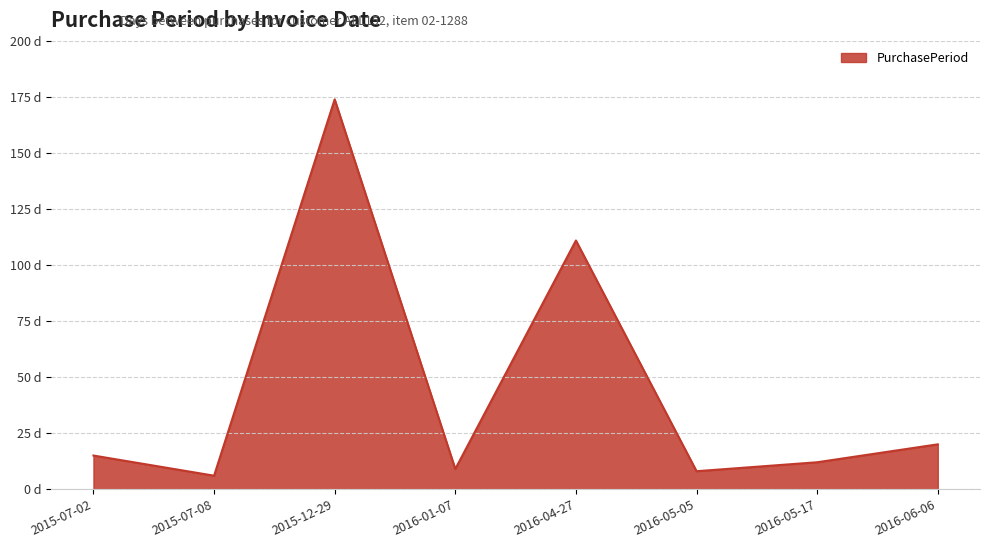

At which label is the value closest to 90?

2016-04-27